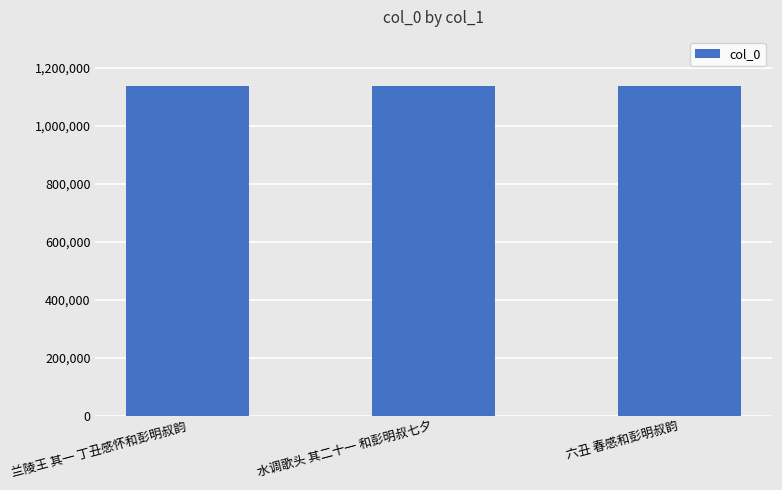

What is the minimum value shown in the chart?

1136951